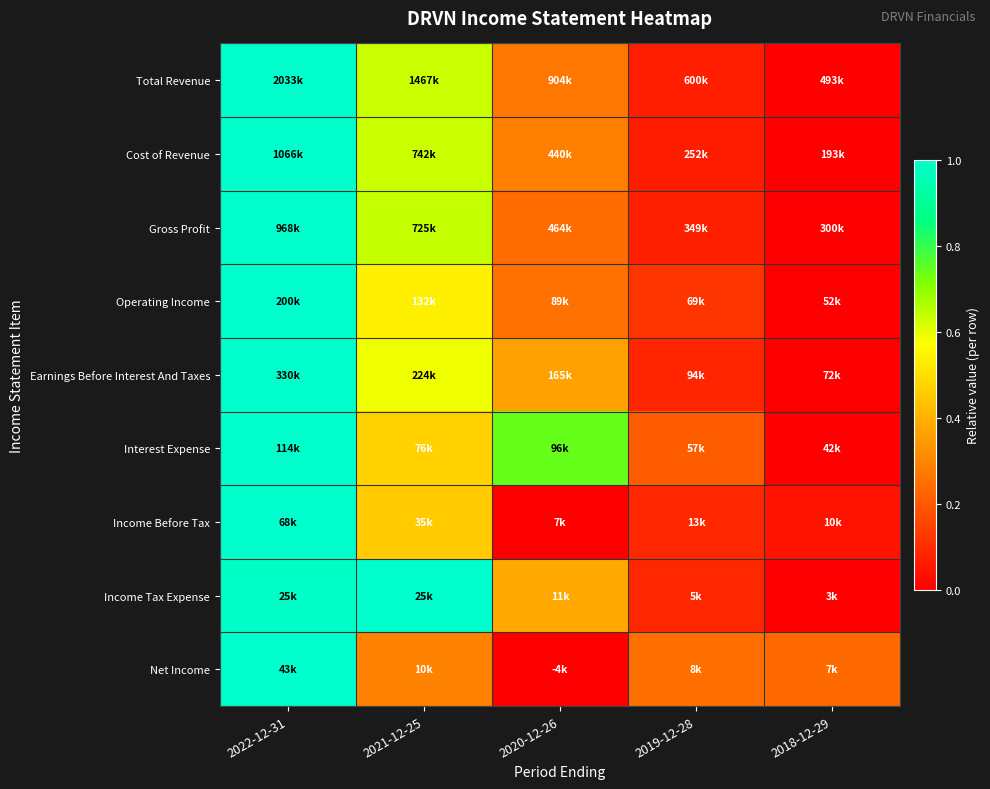

Reading left to right, transcribe all the data shown in this chart.

Total Revenue: 2022-12-31=1.0	2021-12-25=0.6	2020-12-26=0.3	2019-12-28=0.1	2018-12-29=0.0
Cost of Revenue: 2022-12-31=1.0	2021-12-25=0.6	2020-12-26=0.3	2019-12-28=0.1	2018-12-29=0.0
Gross Profit: 2022-12-31=1.0	2021-12-25=0.6	2020-12-26=0.2	2019-12-28=0.1	2018-12-29=0.0
Operating Income: 2022-12-31=1.0	2021-12-25=0.5	2020-12-26=0.3	2019-12-28=0.1	2018-12-29=0.0
Earnings Before Interest And Taxes: 2022-12-31=1.0	2021-12-25=0.6	2020-12-26=0.4	2019-12-28=0.1	2018-12-29=0.0
Interest Expense: 2022-12-31=1.0	2021-12-25=0.5	2020-12-26=0.7	2019-12-28=0.2	2018-12-29=0.0
Income Before Tax: 2022-12-31=1.0	2021-12-25=0.5	2020-12-26=0.0	2019-12-28=0.1	2018-12-29=0.0
Income Tax Expense: 2022-12-31=1.0	2021-12-25=1.0	2020-12-26=0.4	2019-12-28=0.1	2018-12-29=0.0
Net Income: 2022-12-31=1.0	2021-12-25=0.3	2020-12-26=0.0	2019-12-28=0.3	2018-12-29=0.2